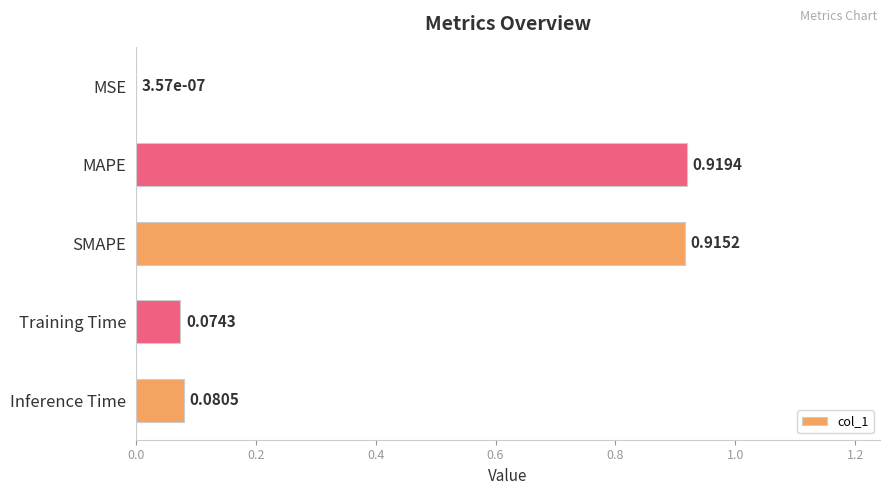

At which category does the chart reach its peak across all series?

MAPE